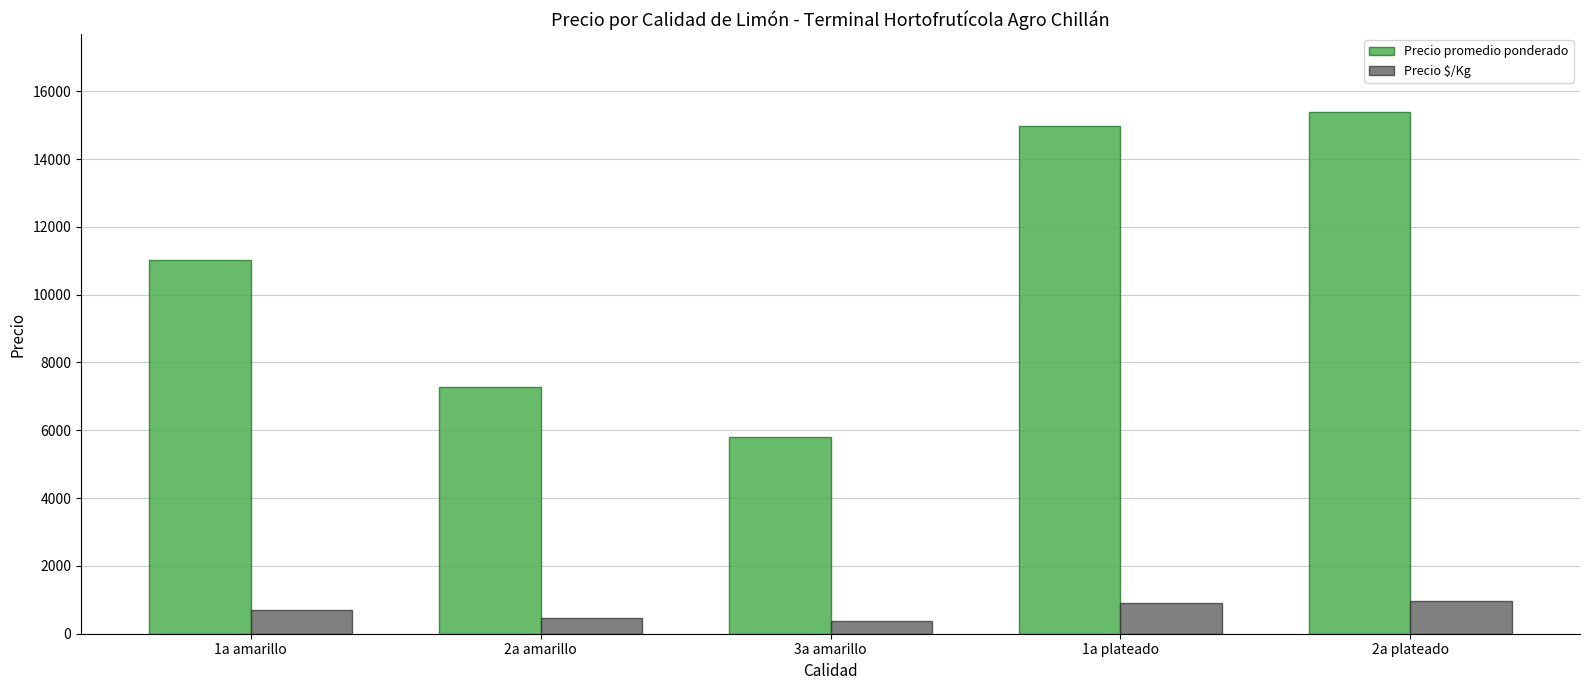

Read the Precio $/Kg value at 3a amarillo, to the nearest 10.

360